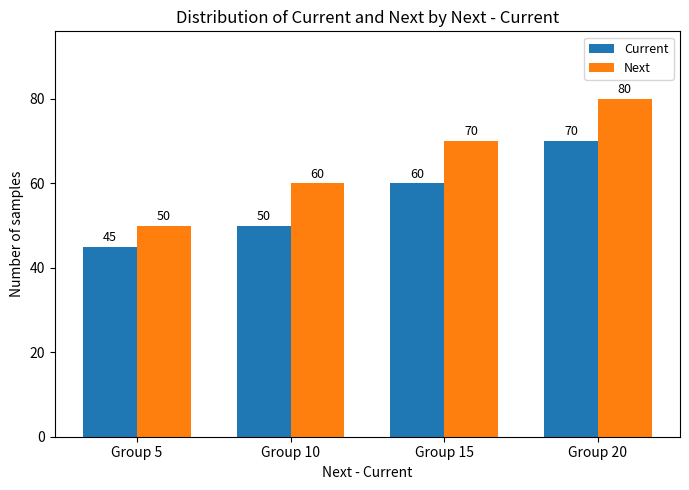

The value of Current at Group 5 is 27. True or false?

False